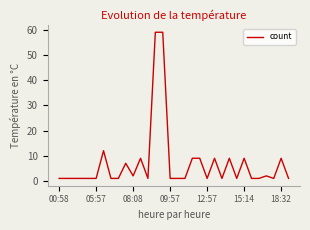

What is the greatest value displayed?

59